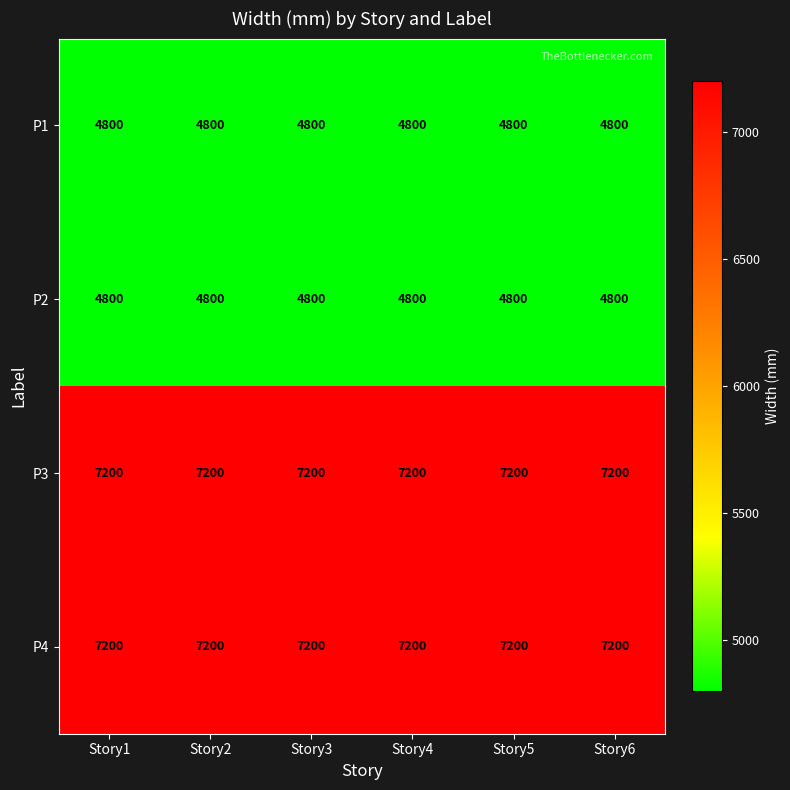

What is the average value of the P2 series?

4800